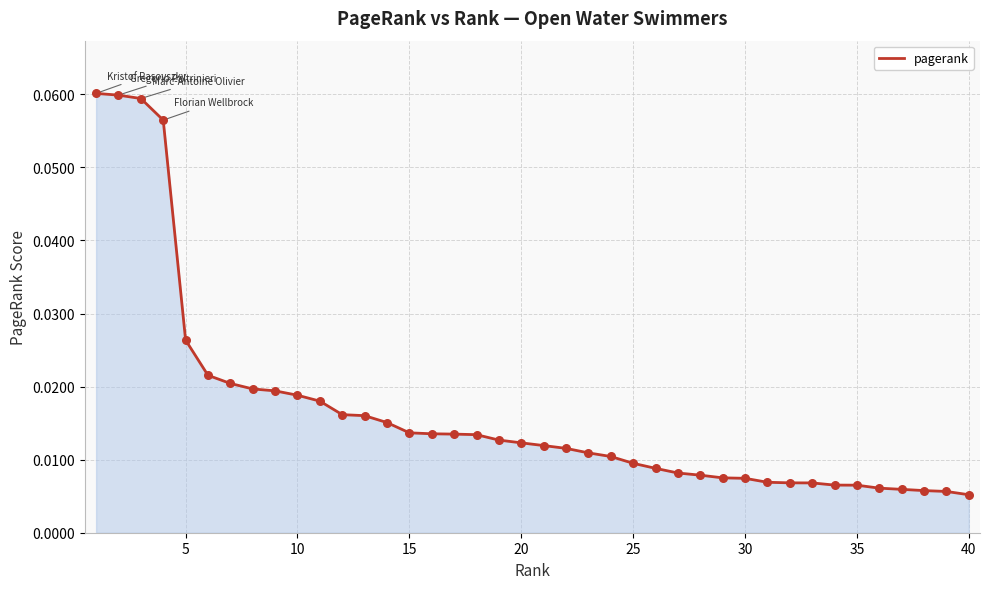

Does the chart have visible grid lines?

Yes